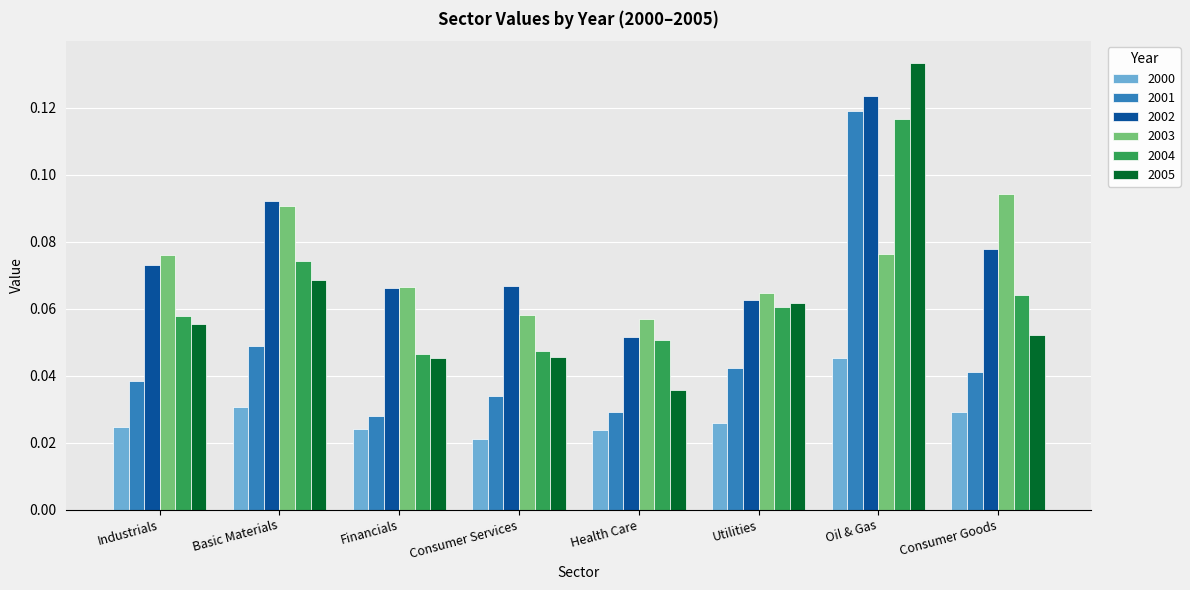

At which label does 2000 reach its peak?

Oil & Gas